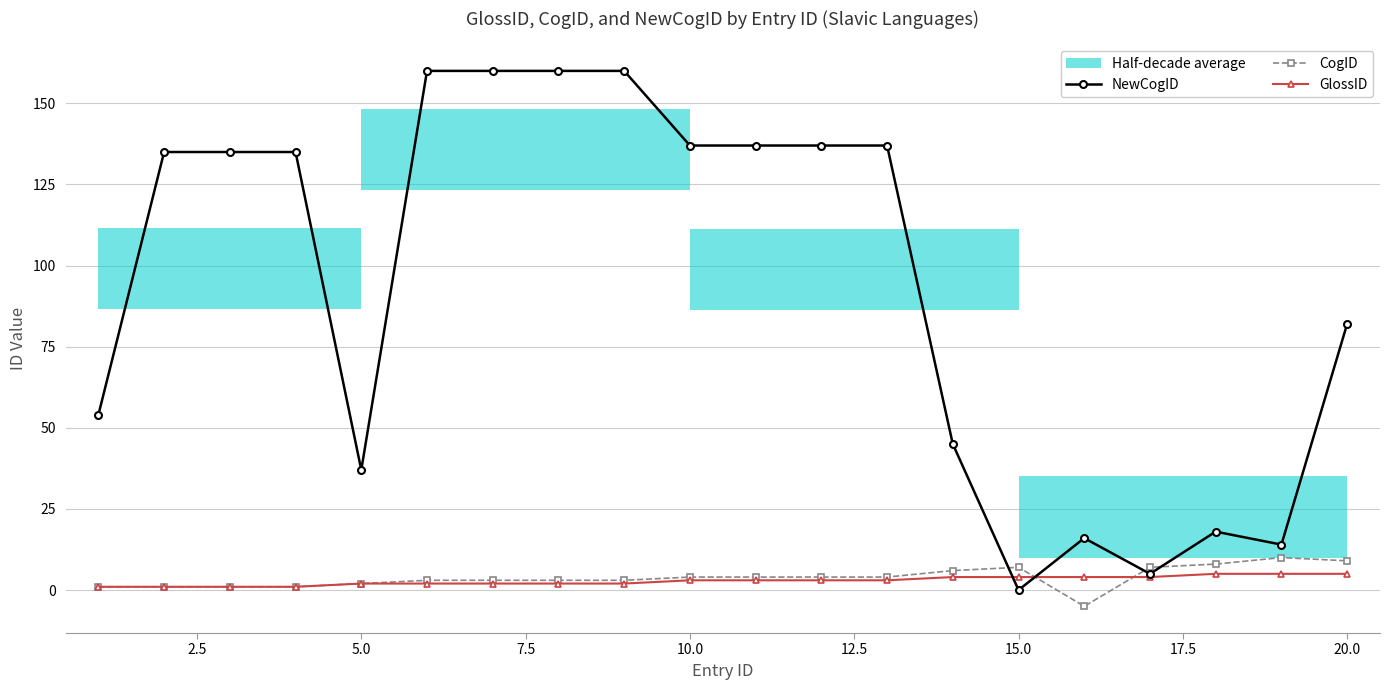

What is the sum of all NewCogID values?

1864